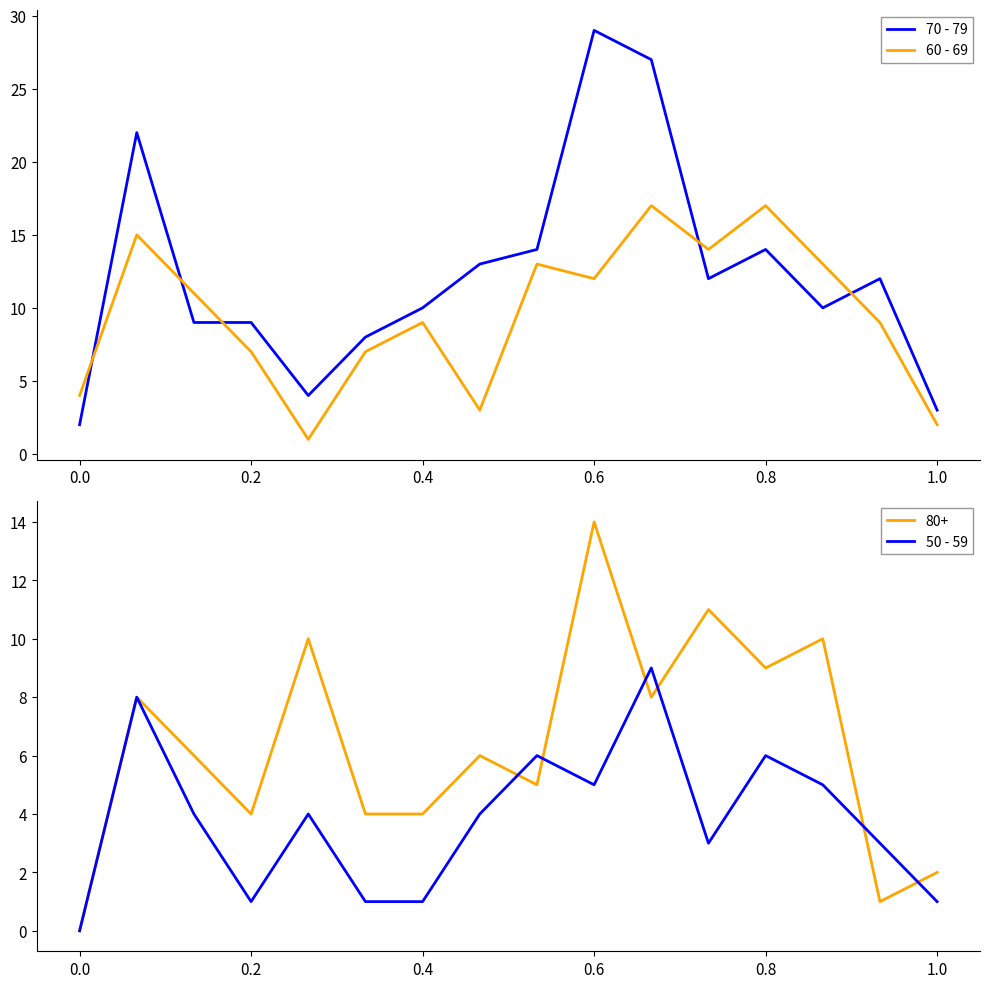

What are all the series names shown in the legend?

70 - 79, 60 - 69, 50 - 59